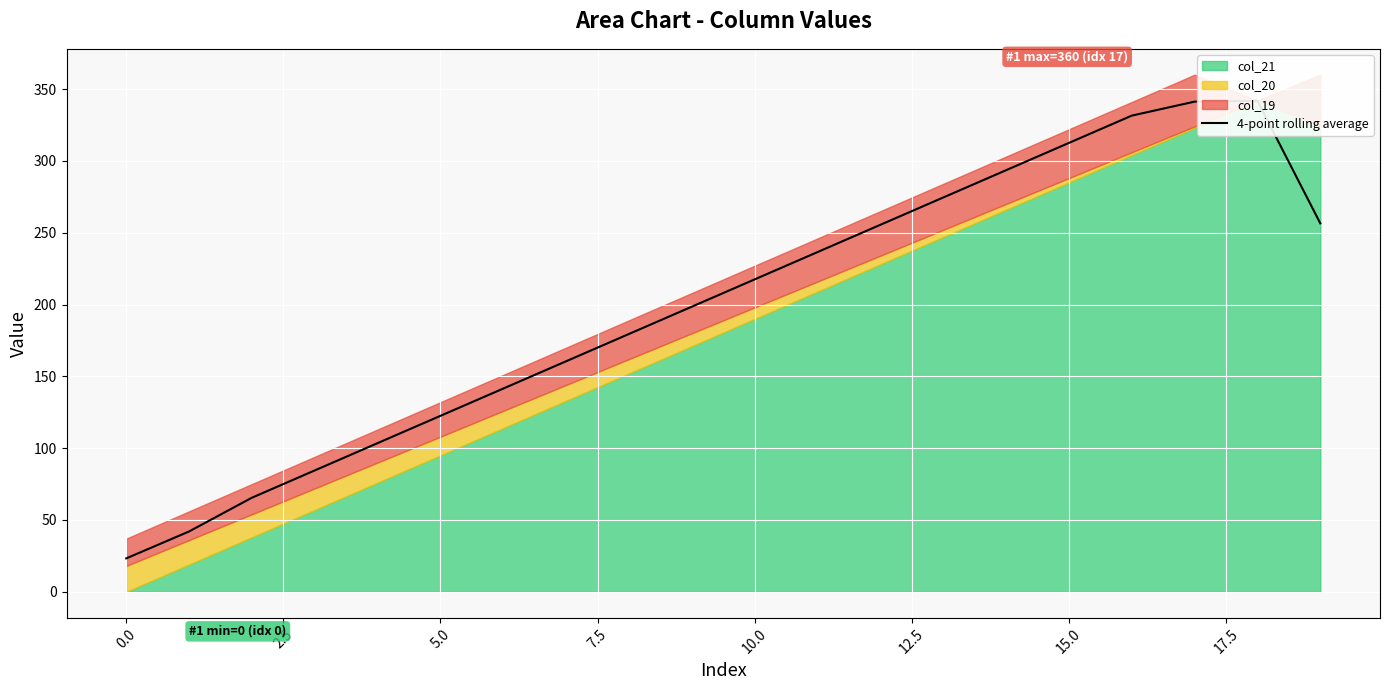

Is it true that the value at 2.5 is 65.5?

True